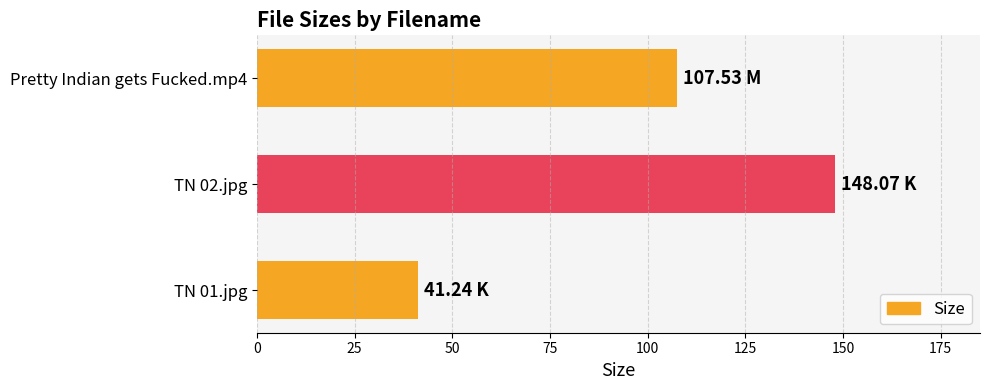

List the labels in order of value, smallest first.

TN 01.jpg, Pretty Indian gets Fucked.mp4, TN 02.jpg